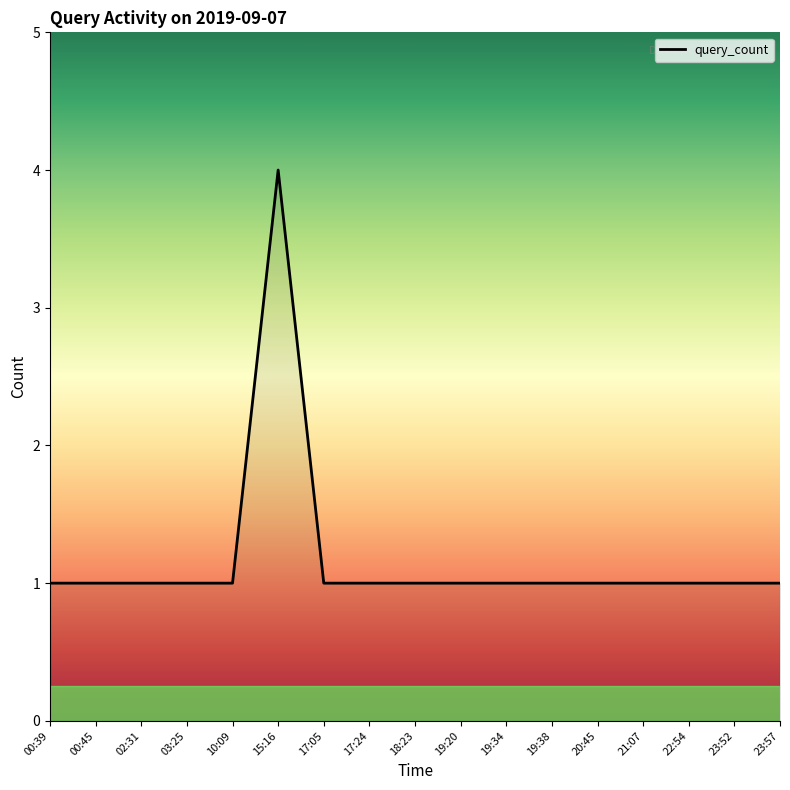

True or false: the data shows 0 at 17:05.

False